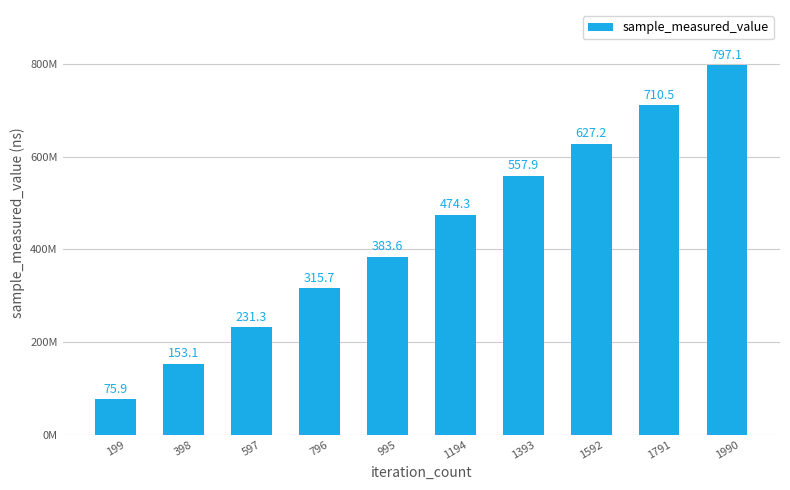

Does the chart contain any negative values?

No